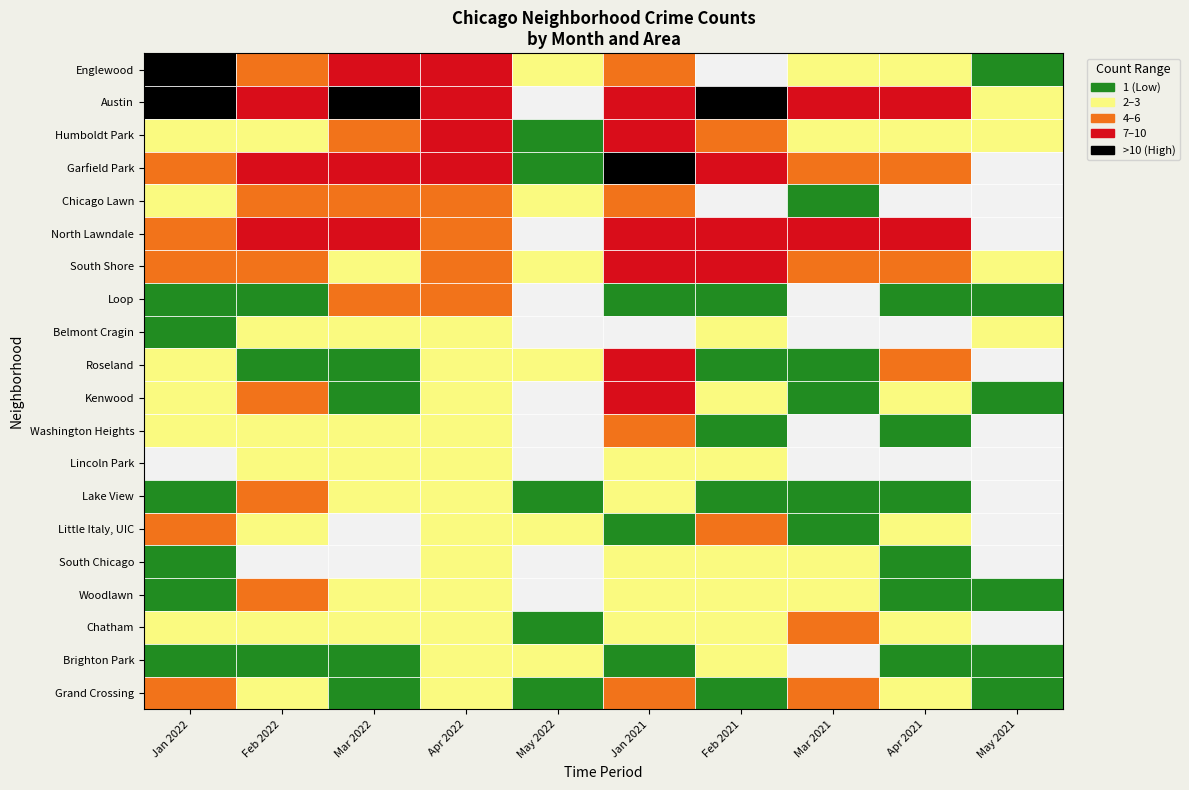

How many distinct data groups are displayed?

20